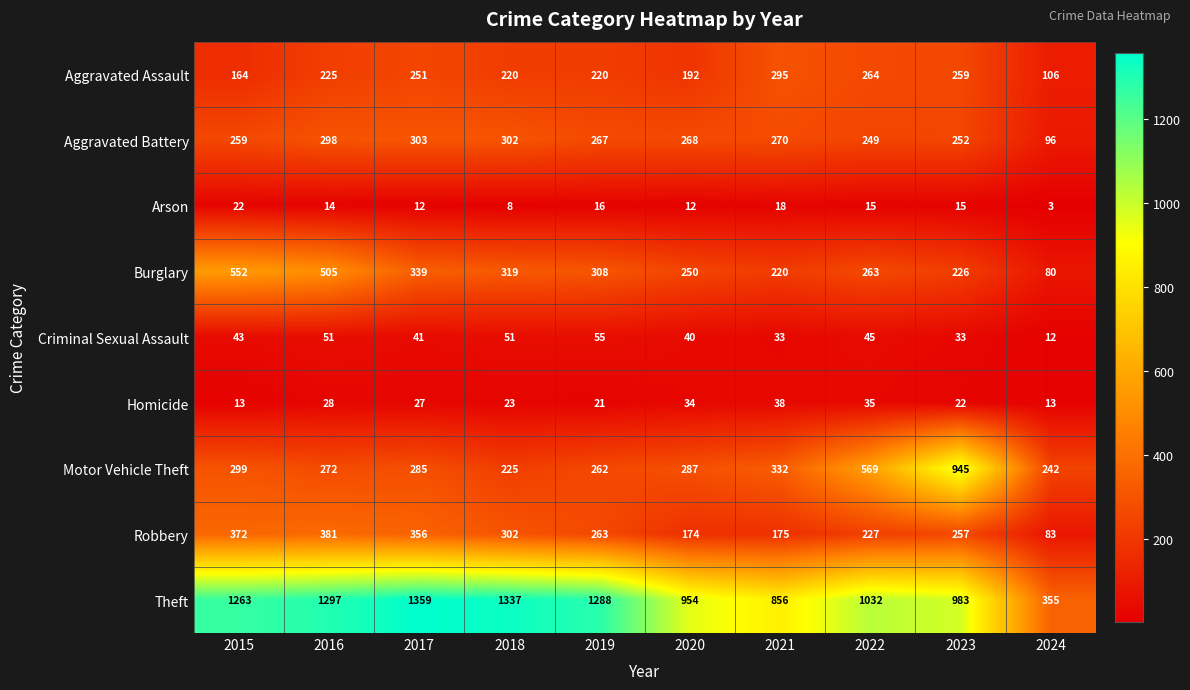

What is the total value across all series at 2016?

3071